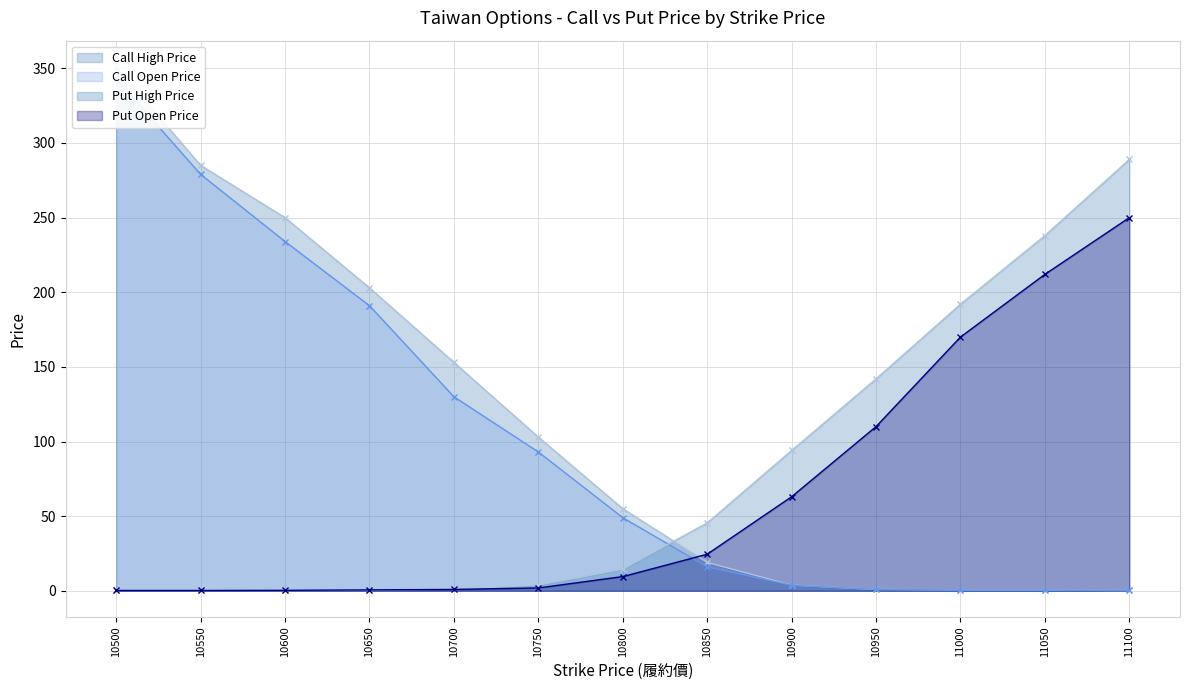

Count the number of data series in this chart.

4